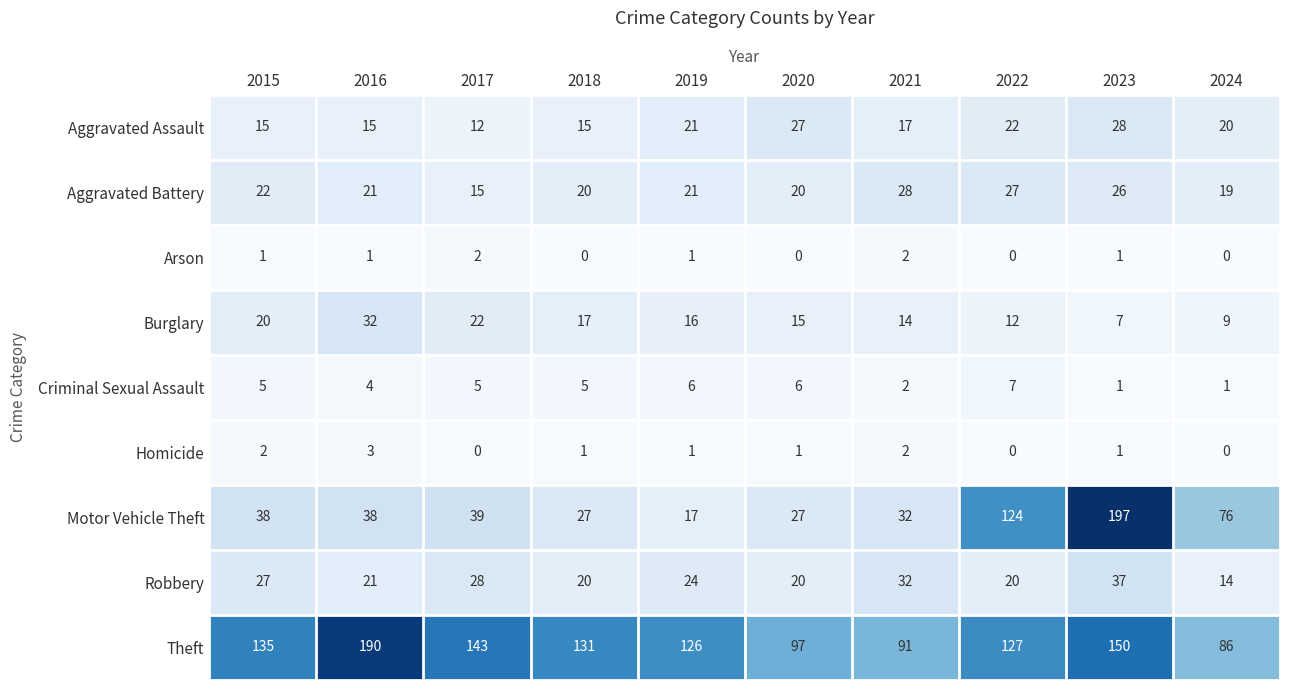

True or false: Criminal Sexual Assault has a value of 5 at 2018.

True